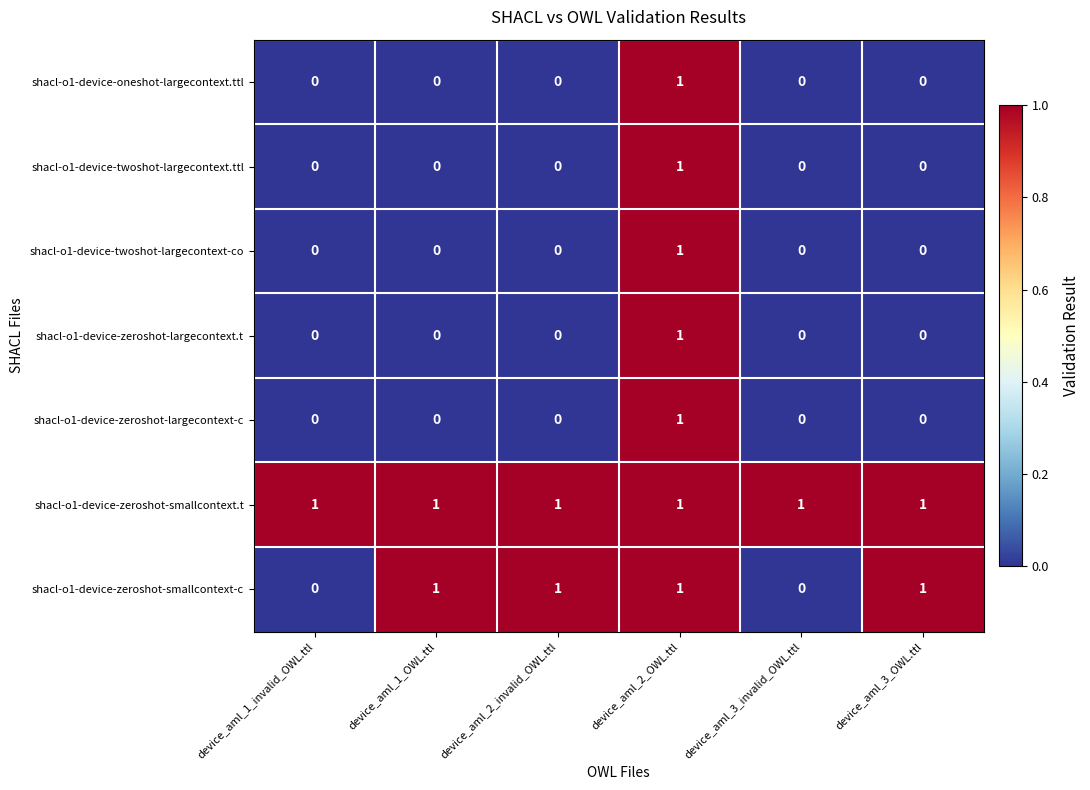

Which series changed the most between device_aml_1_OWL.ttl and device_aml_3_invalid_OWL.ttl?

shacl-o1-device-zeroshot-smallcontext-c